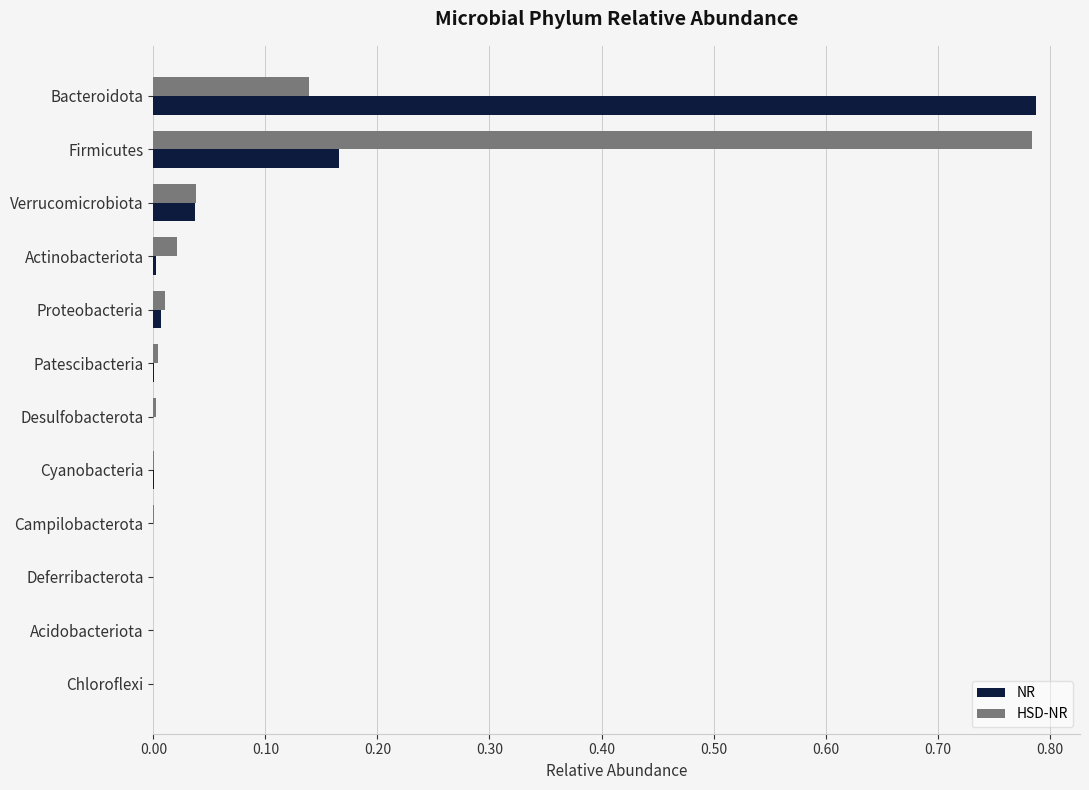

Is it true that HSD-NR equals 0.0 at Chloroflexi?

True